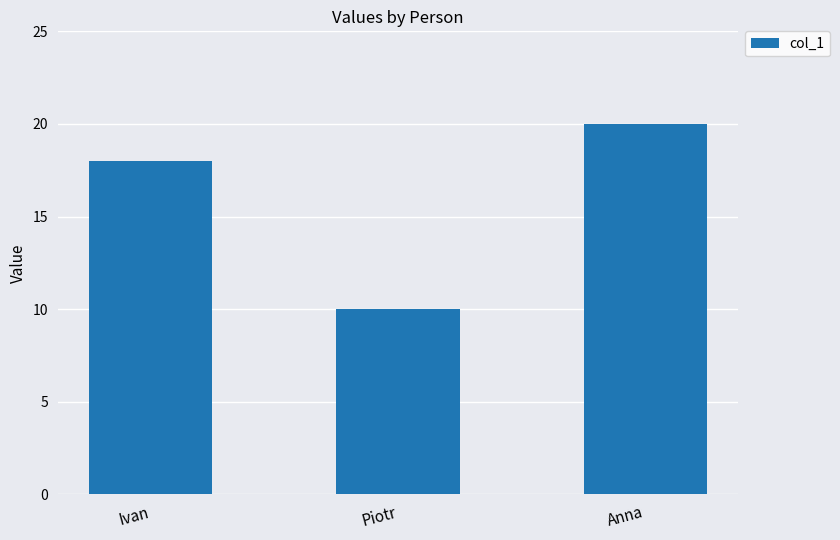

What is the change in value from Ivan to Piotr?

-8